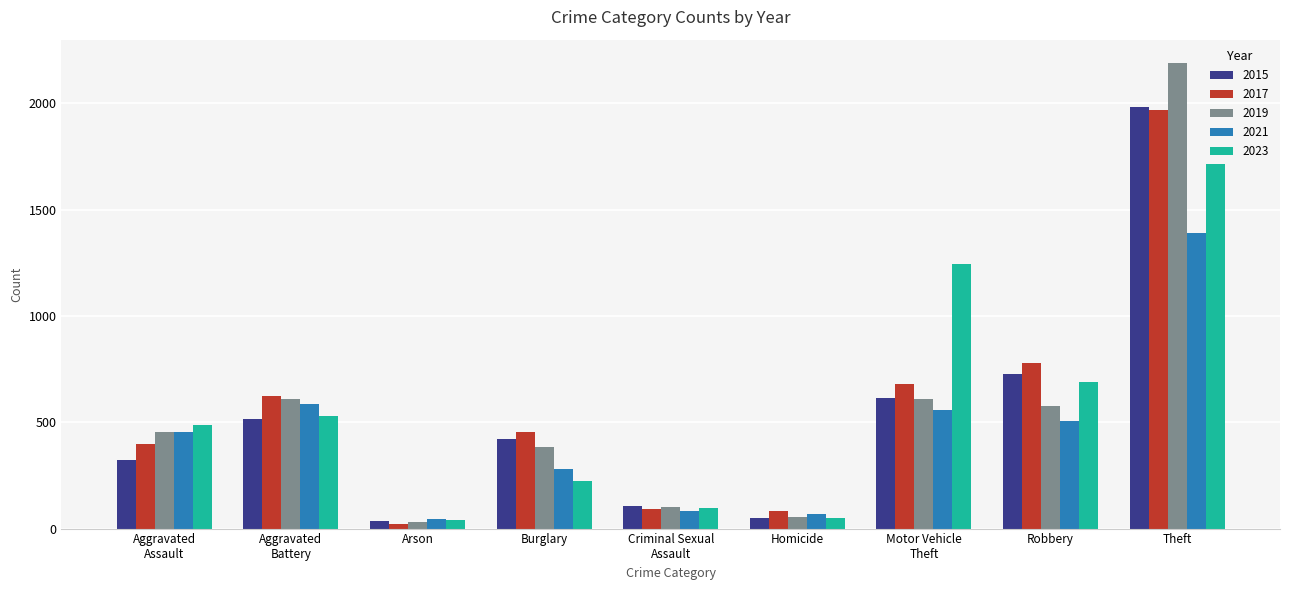

Is the value of 2023 at Theft greater than the value of 2017 at Motor Vehicle
Theft?

Yes